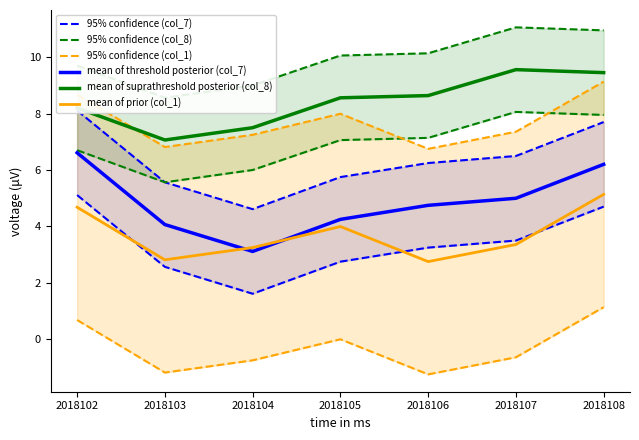

At which category is the sum across all series the highest?

2018108